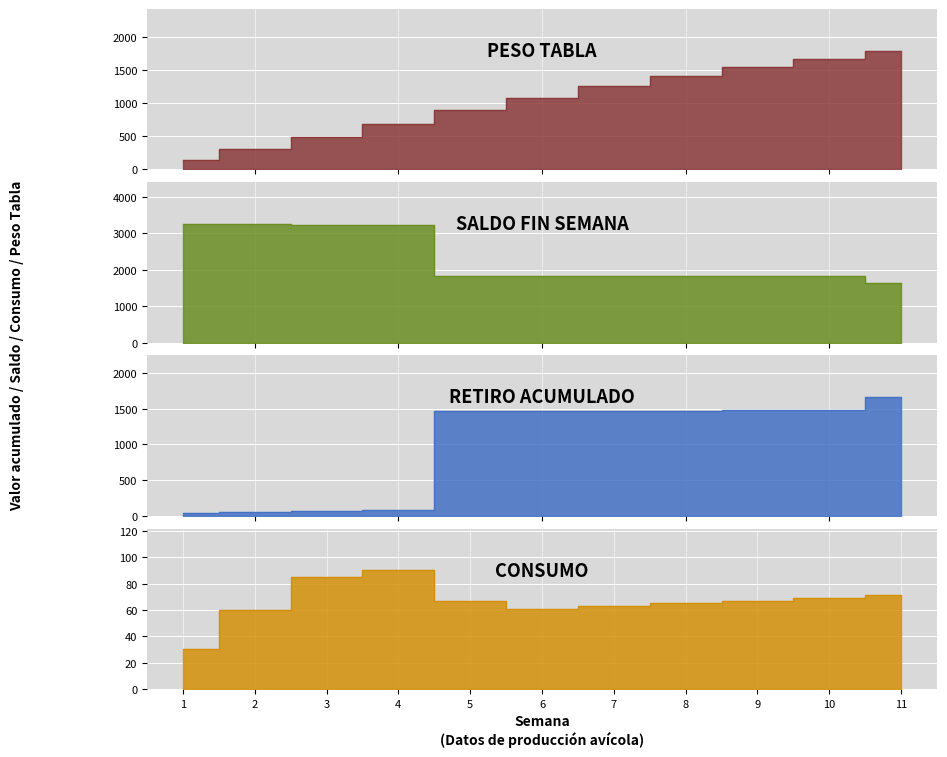

Does the chart display data point markers on the line(s)?

No